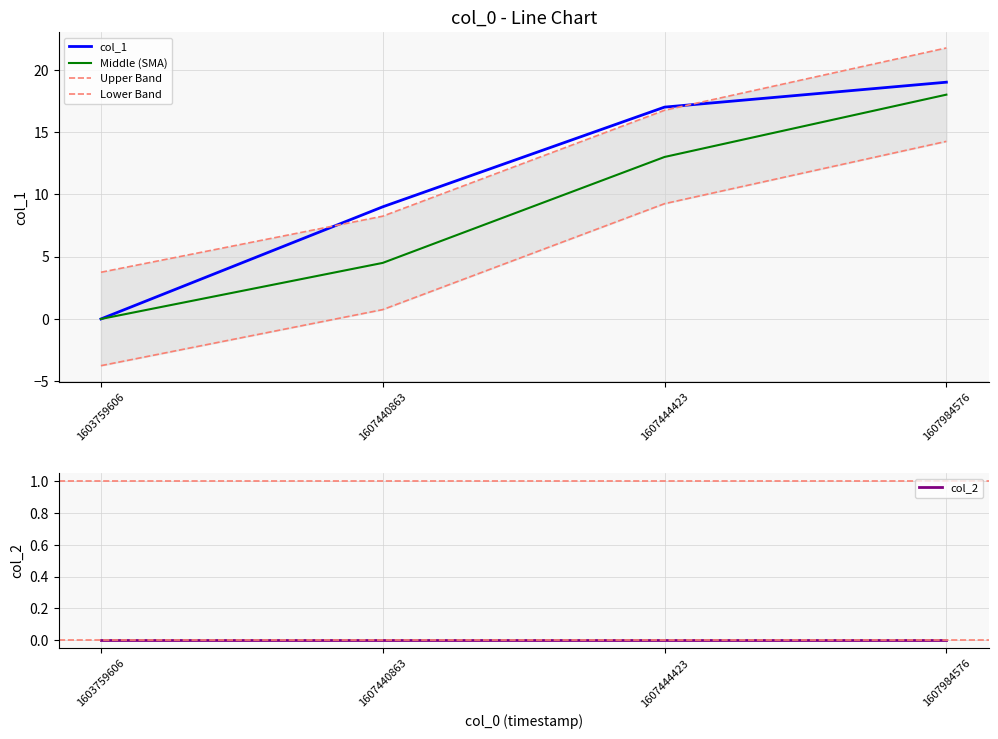

The Lower Band series shows -3.7 at 1603759606. True or false?

True